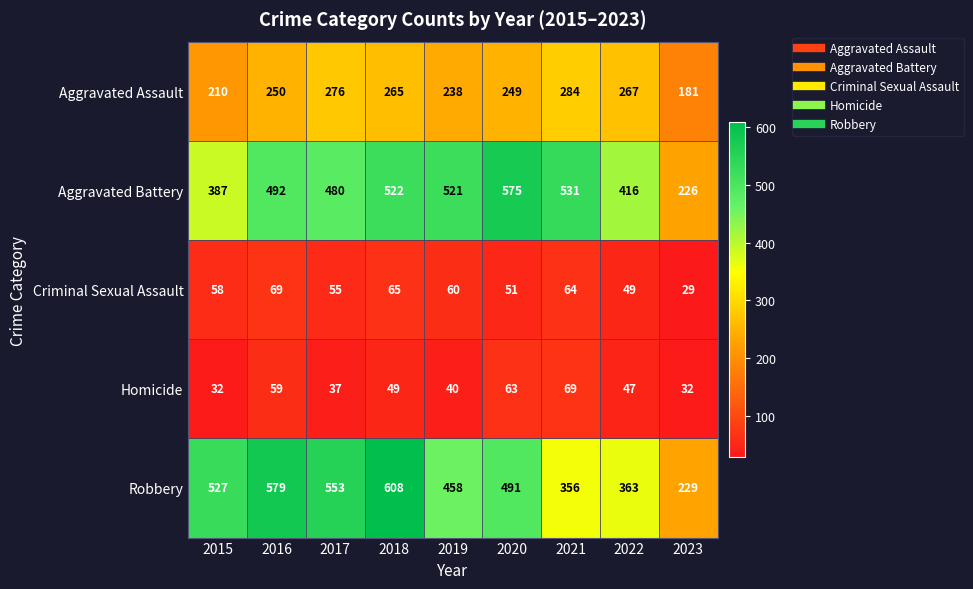

The Criminal Sexual Assault series shows 49 at 2022. True or false?

True